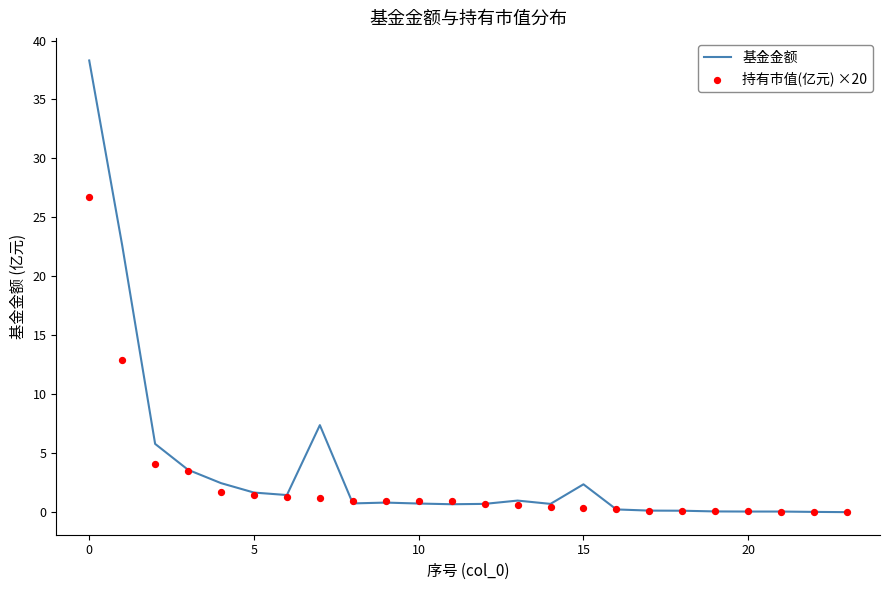

Which series reaches the maximum Y coordinate?

基金金额